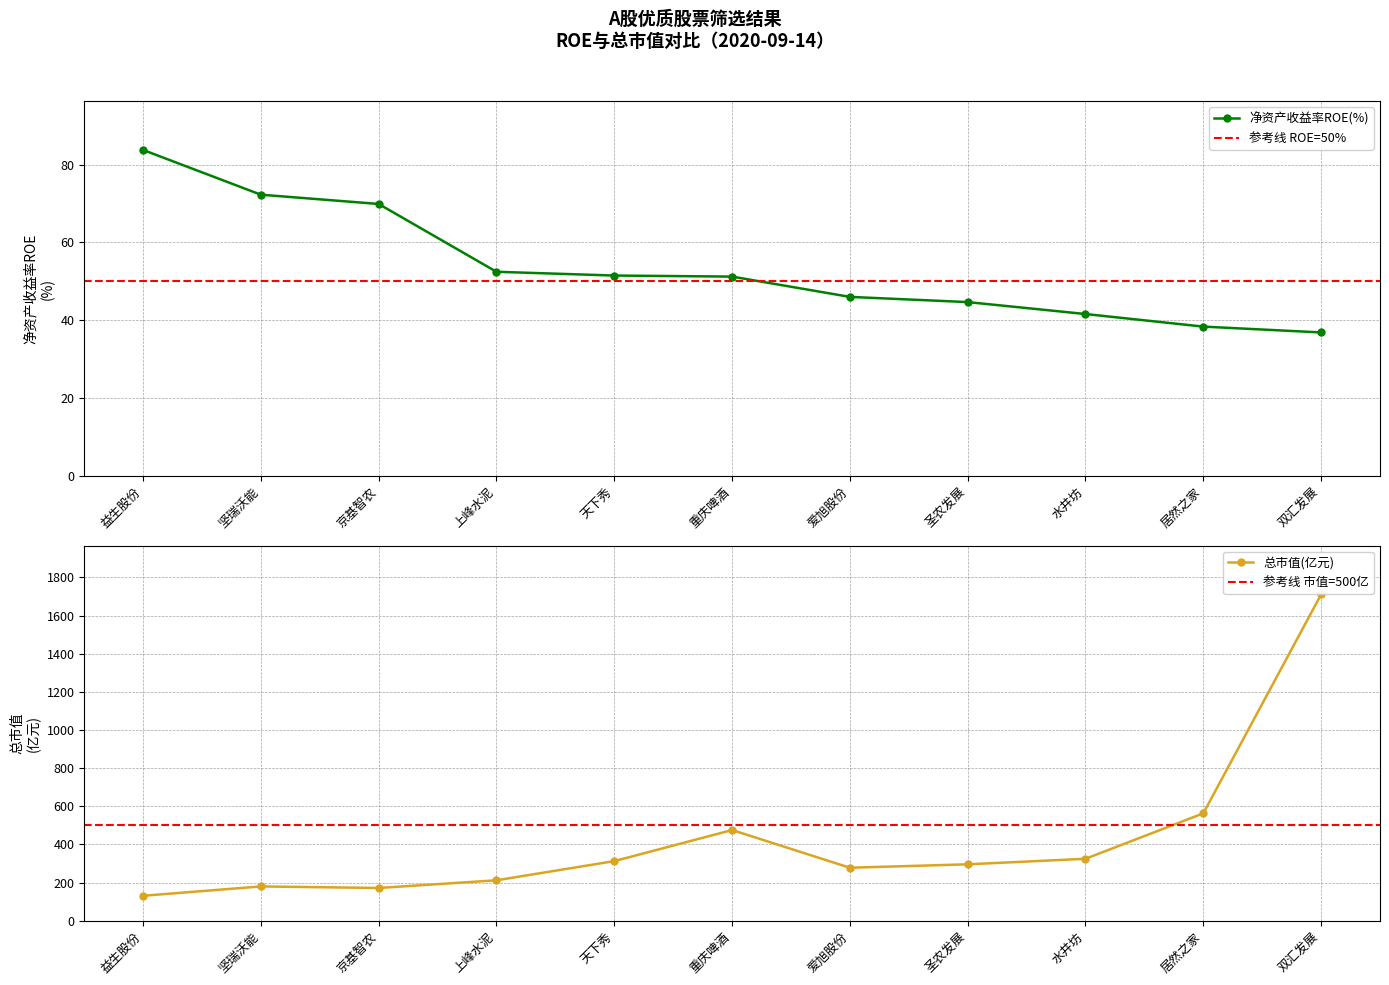

What is the total value across all series at 水井坊?

366.4